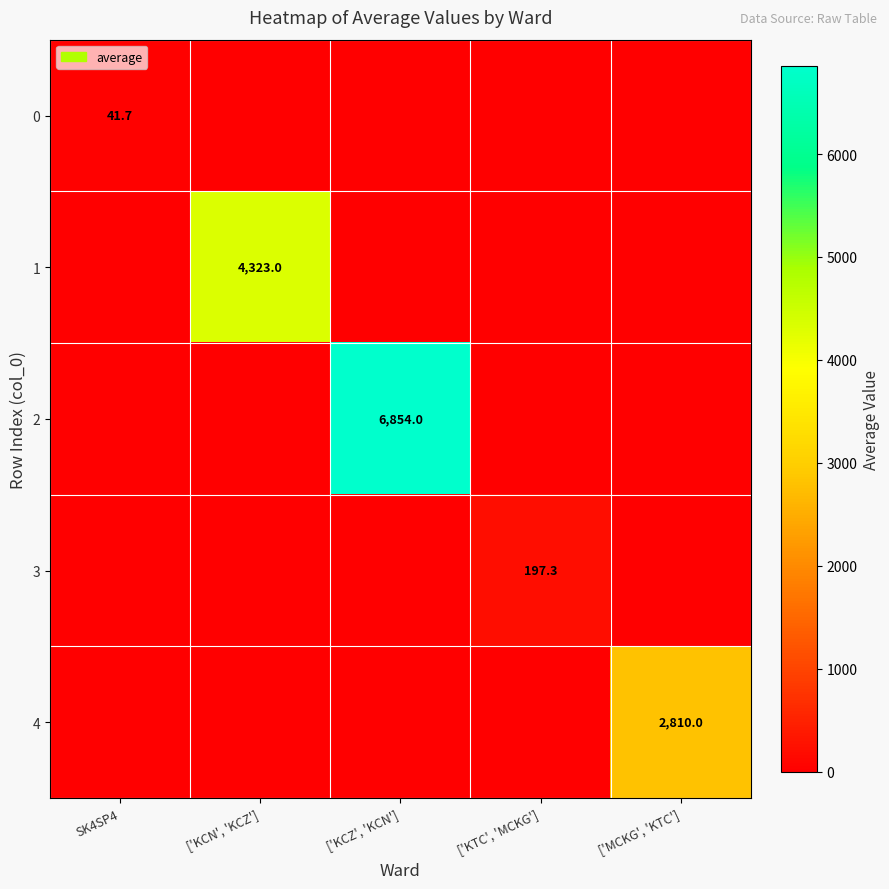

How many series are shown in this chart?

5